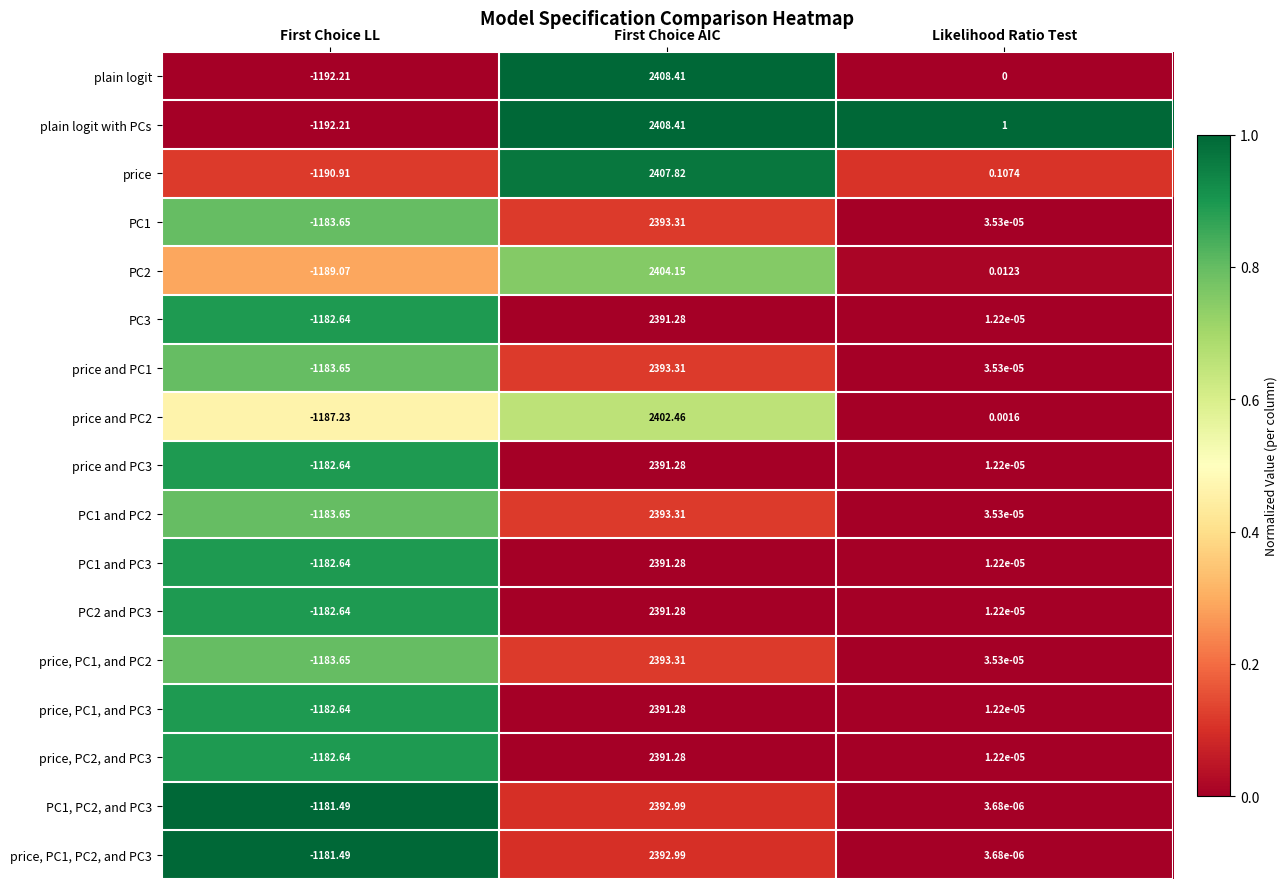

At which label does price, PC1, and PC3 first exceed 0?

First Choice AIC